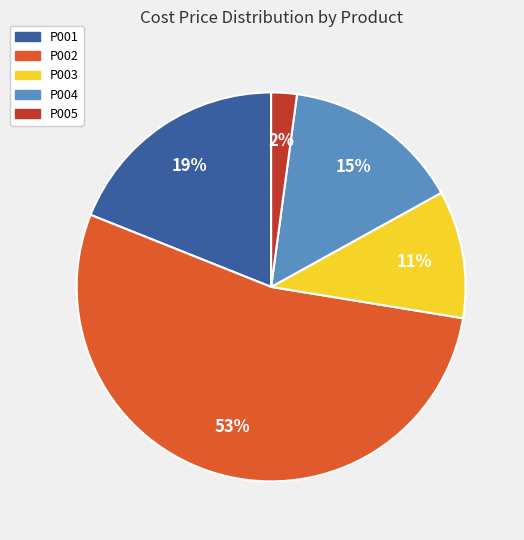

What is the ratio of the value at P004 to the value at P002?

0.3